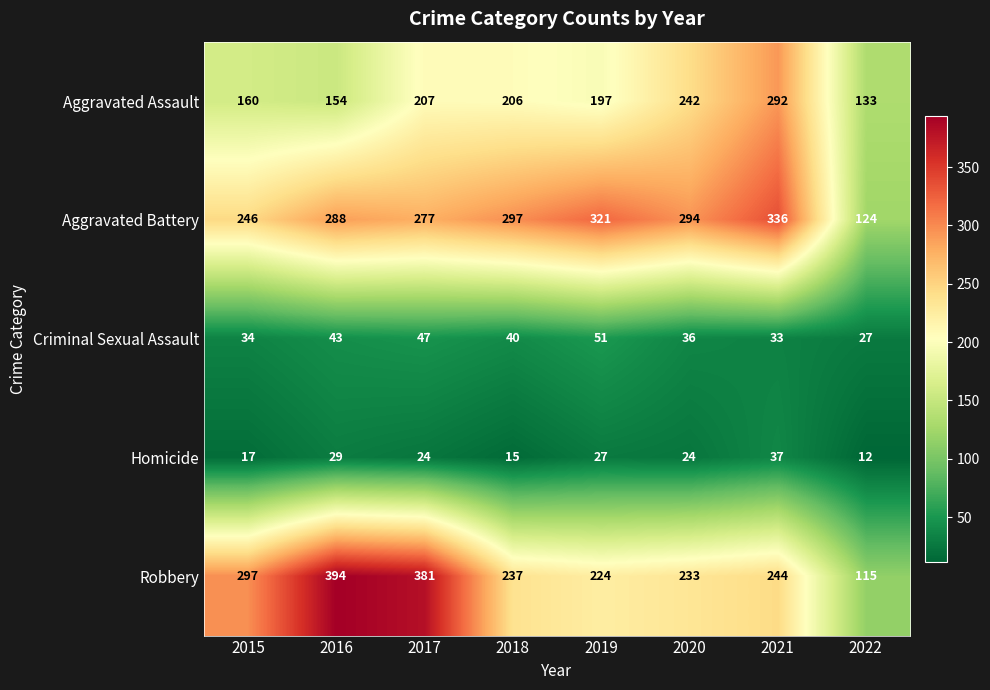

Is it true that Homicide equals 27 at 2019?

True